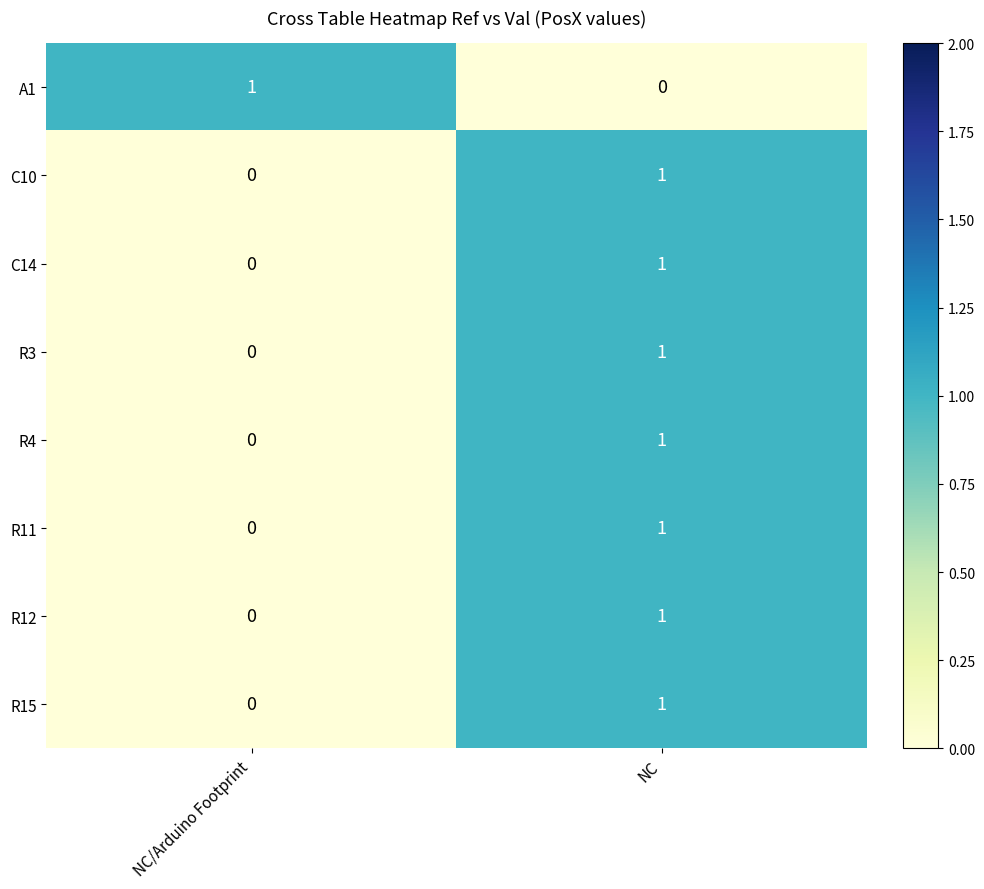

Rank the categories by A1 value from lowest to highest.

NC, NC/Arduino Footprint